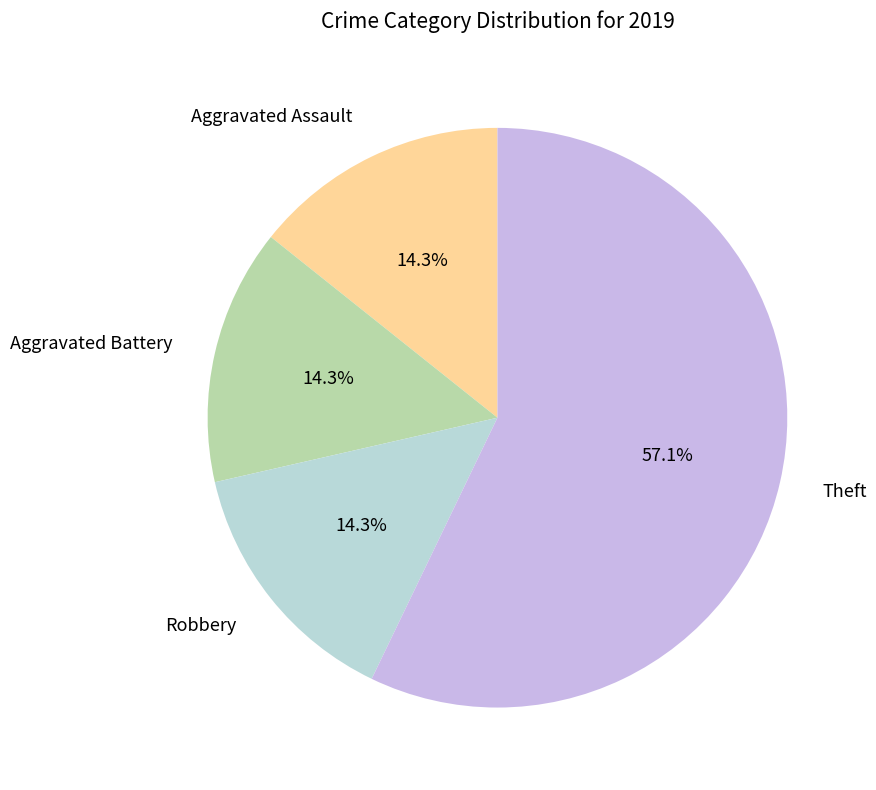

What is the total percentage of Aggravated Assault and Theft?

71.4%